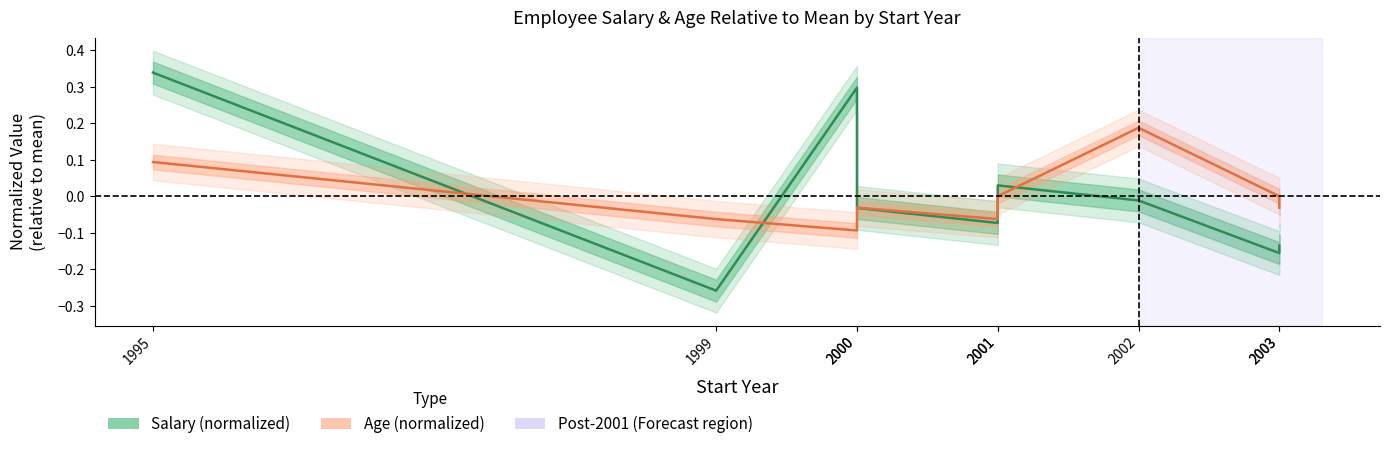

How many distinct data groups are displayed?

2